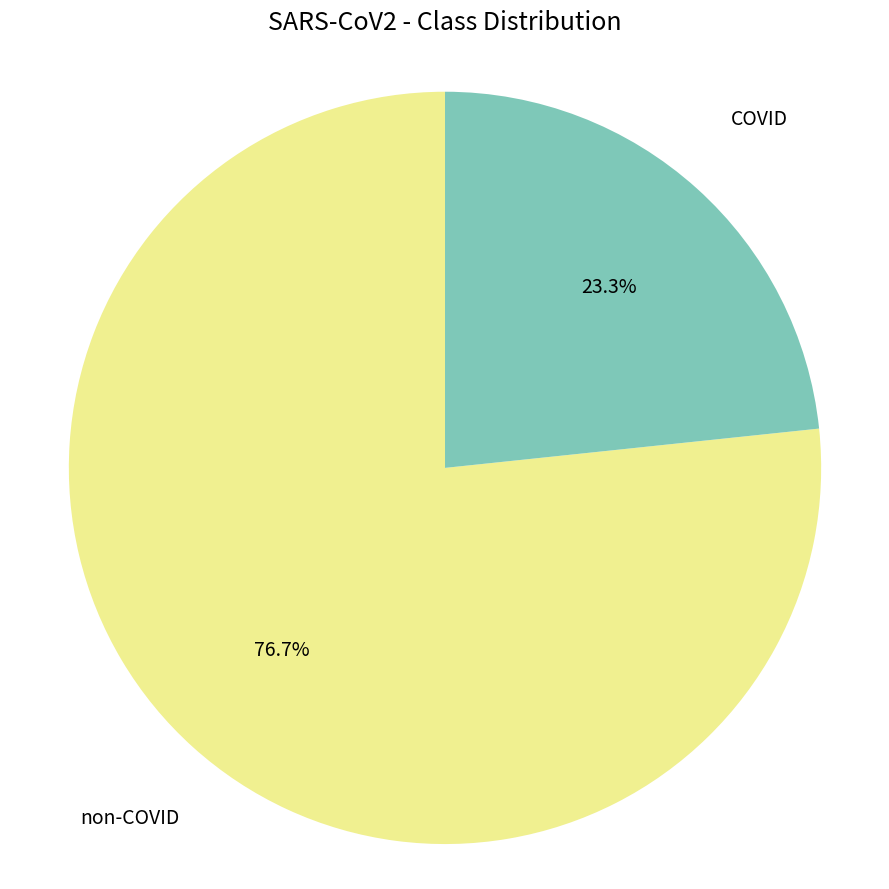

Is there any slice that represents more than half of the pie?

Yes